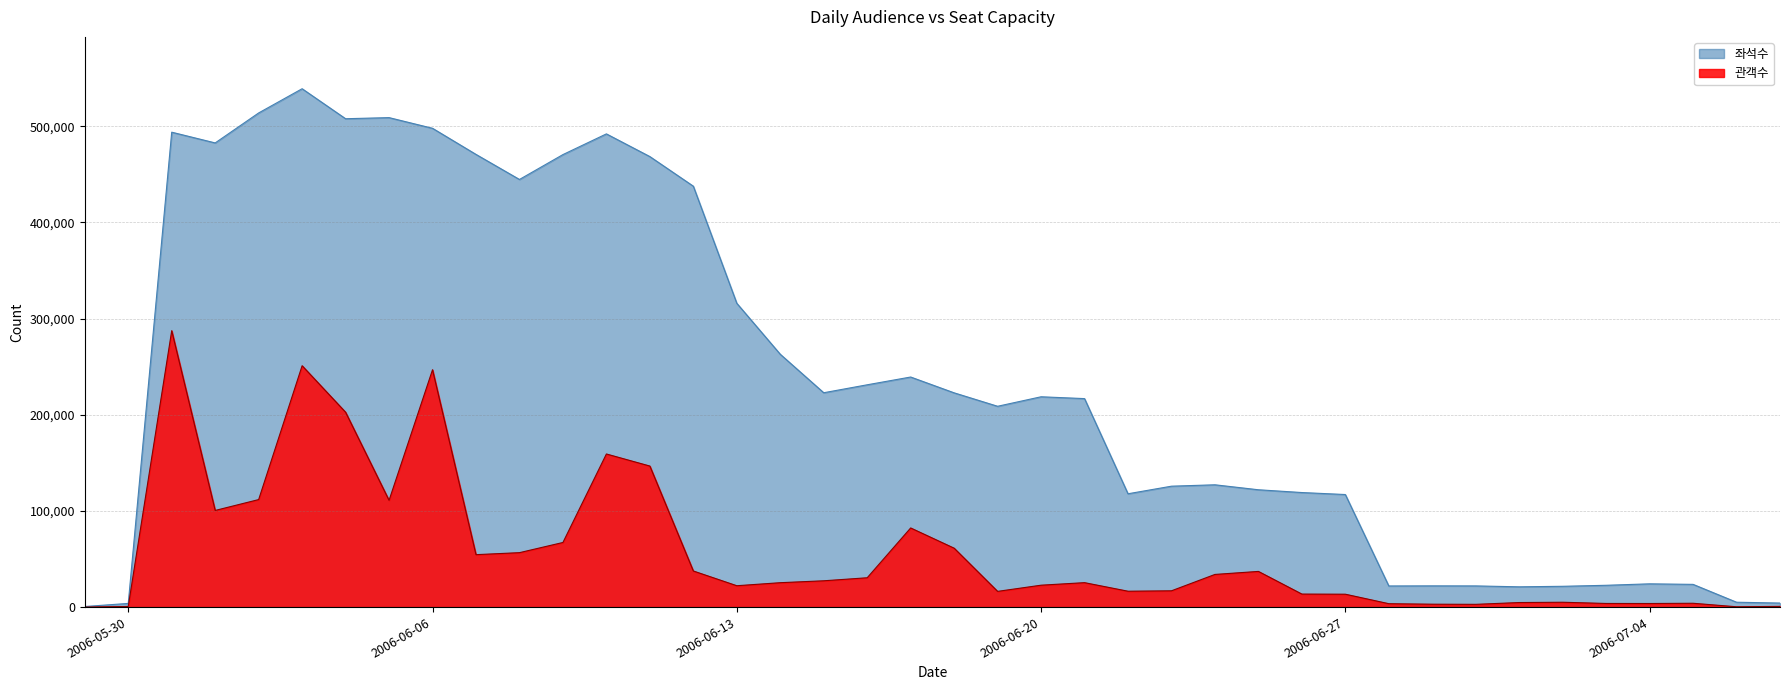

Reading left to right, list all the values displayed in this chart.

관객수: 2006-05-29=0	2006-05-30=650	2006-05-31=287425	2006-06-01=100493	2006-06-02=111801	2006-06-03=250981	2006-06-04=202630	2006-06-05=111014	2006-06-06=246809	2006-06-07=54515	2006-06-08=56601	2006-06-09=67186	2006-06-10=159204	2006-06-11=146661	2006-06-12=37538	2006-06-13=22216	2006-06-14=25368	2006-06-15=27350	2006-06-16=30500	2006-06-17=82284	2006-06-18=61255	2006-06-19=16341	2006-06-20=22768	2006-06-21=25406	2006-06-22=16506	2006-06-23=16938	2006-06-24=33954	2006-06-25=37099	2006-06-26=13531	2006-06-27=13400	2006-06-28=3542	2006-06-29=3014	2006-06-30=2861	2006-07-01=4731	2006-07-02=5040	2006-07-03=3775	2006-07-04=3721	2006-07-05=3979	2006-07-06=333	2006-07-07=724
좌석수: 2006-05-29=597	2006-05-30=3815	2006-05-31=493840	2006-06-01=482670	2006-06-02=513842	2006-06-03=539025	2006-06-04=507832	2006-06-05=508982	2006-06-06=497882	2006-06-07=470735	2006-06-08=444670	2006-06-09=470539	2006-06-10=492072	2006-06-11=468473	2006-06-12=437683	2006-06-13=315927	2006-06-14=262922	2006-06-15=222896	2006-06-16=231162	2006-06-17=239244	2006-06-18=222798	2006-06-19=208820	2006-06-20=218696	2006-06-21=216796	2006-06-22=117841	2006-06-23=125726	2006-06-24=127170	2006-06-25=122006	2006-06-26=119117	2006-06-27=117049	2006-06-28=21974	2006-06-29=22079	2006-06-30=22021	2006-07-01=21079	2006-07-02=21618	2006-07-03=22671	2006-07-04=24185	2006-07-05=23627	2006-07-06=5061	2006-07-07=4192